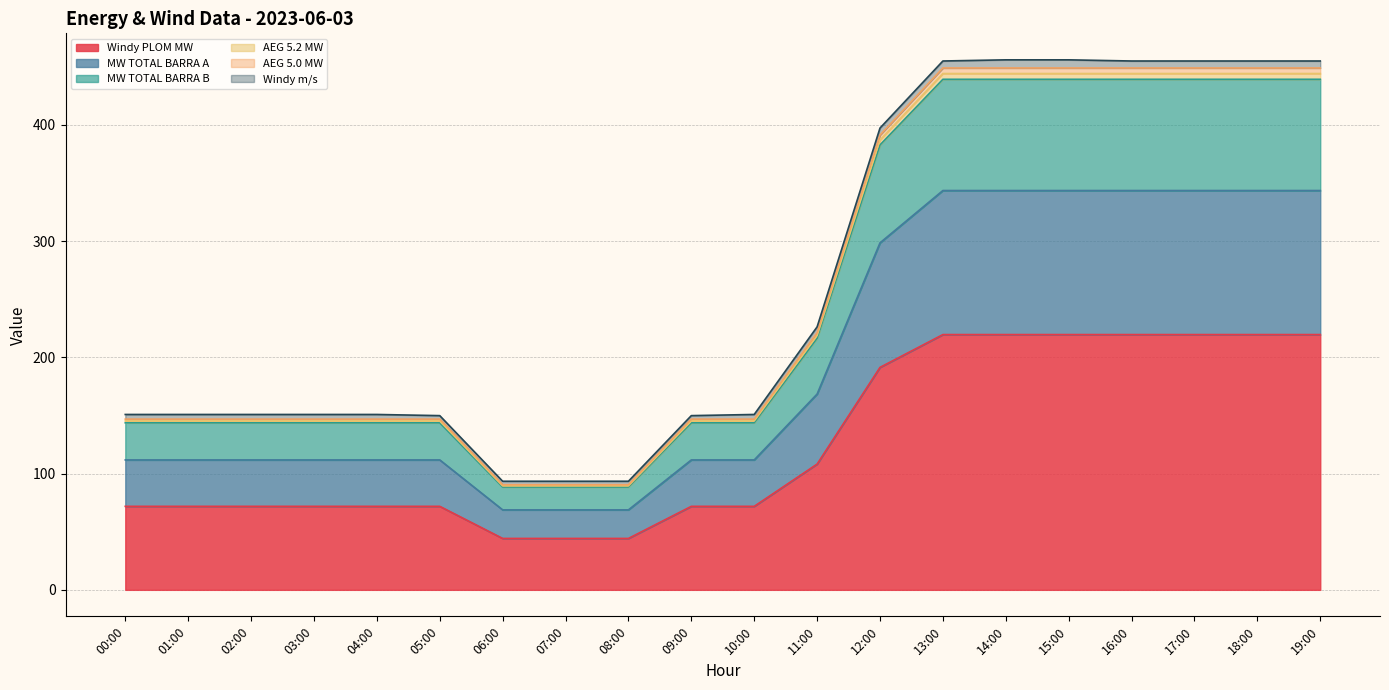

True or false: Windy PLOM MW has a value of 71.8 at 01:00.

True